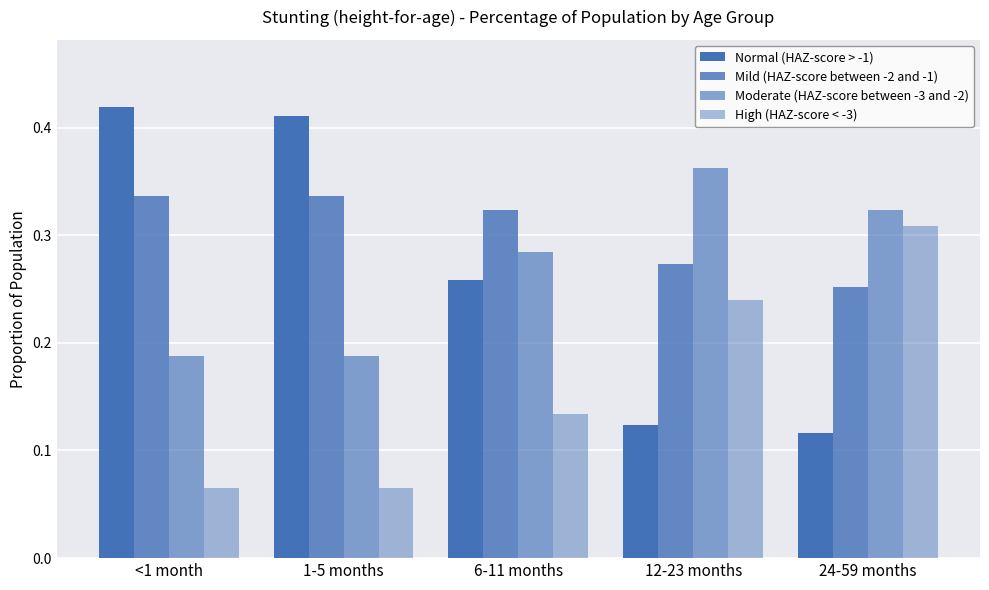

At which label does Mild (HAZ-score between -2 and -1) reach its peak?

<1 month